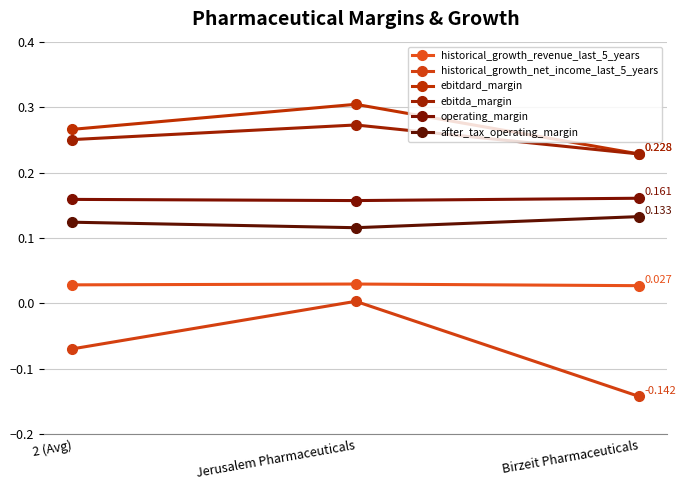

Does the chart have visible grid lines?

Yes